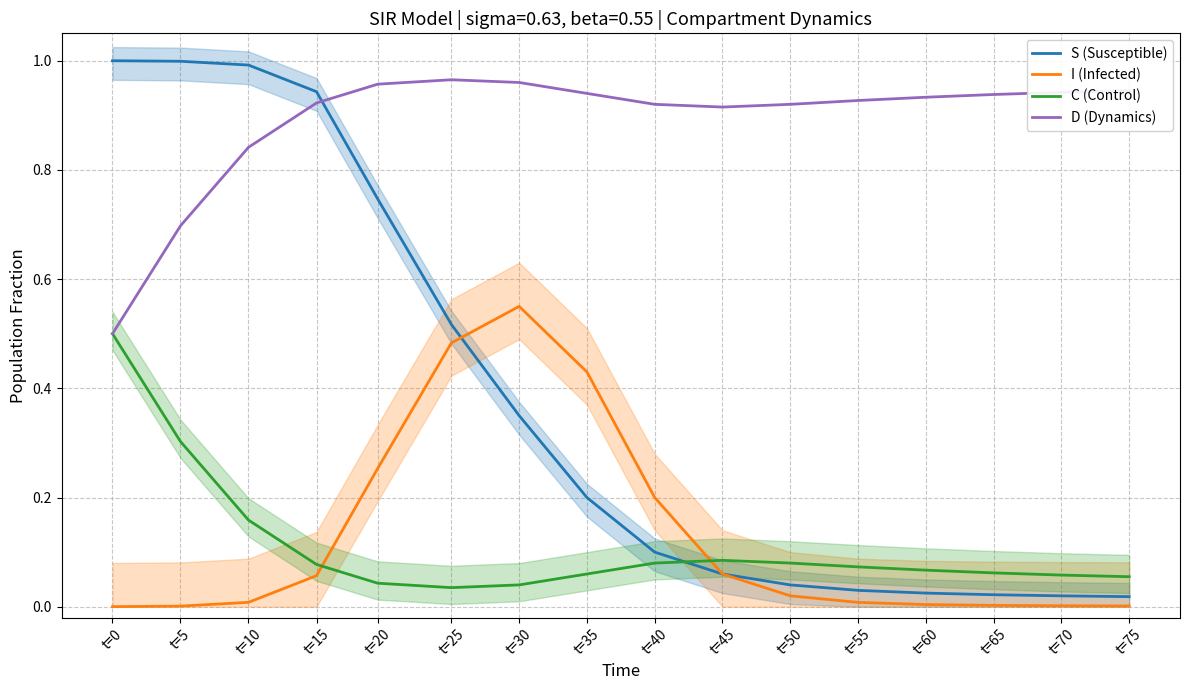

Is the value of S (Susceptible) at t=20 greater than the value of I (Infected) at t=5?

Yes